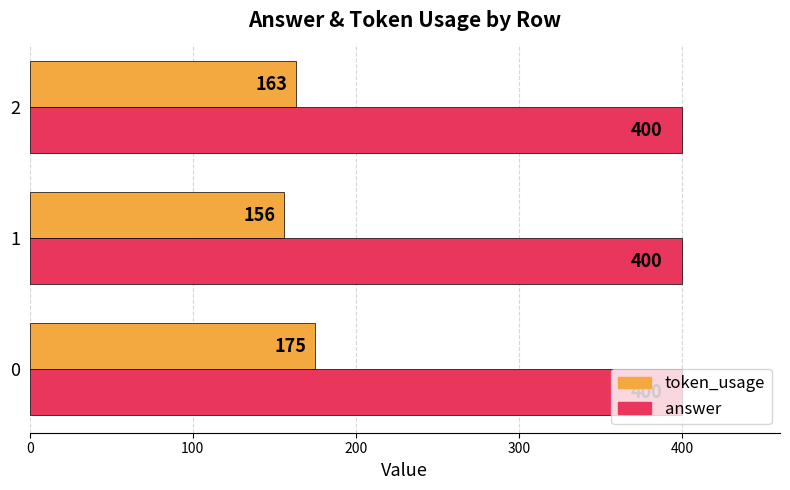

How many token_usage values are between 156 and 175?

3